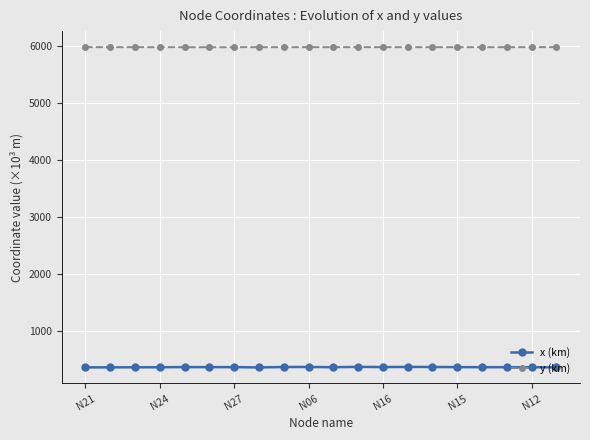

True or false: x (km) has more than 2 points higher than both neighbors.

True